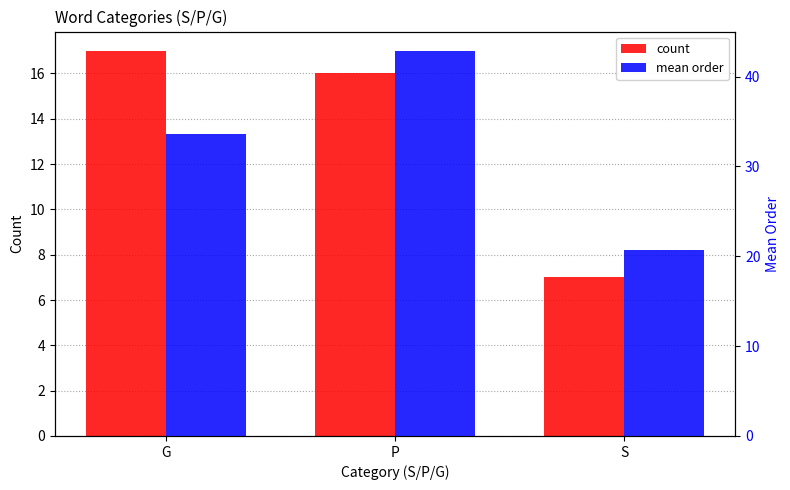

How many groups of bars are there?

3